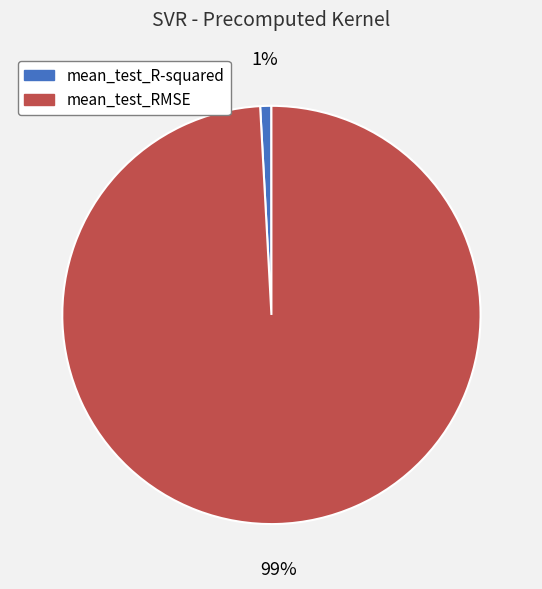

What is the majority slice?

mean_test_RMSE